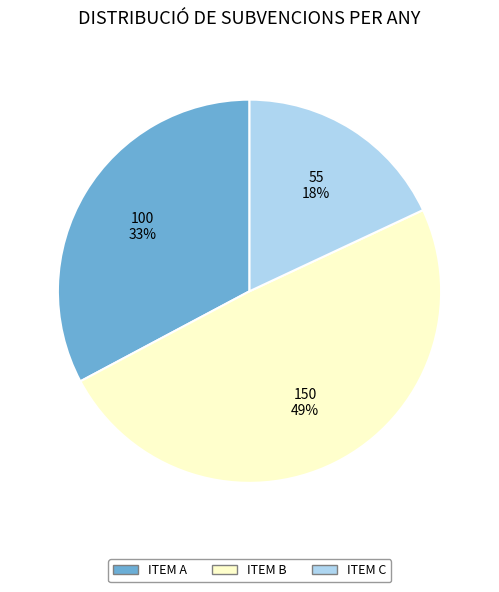

Do ITEM C and ITEM B together represent more than half of the pie?

Yes